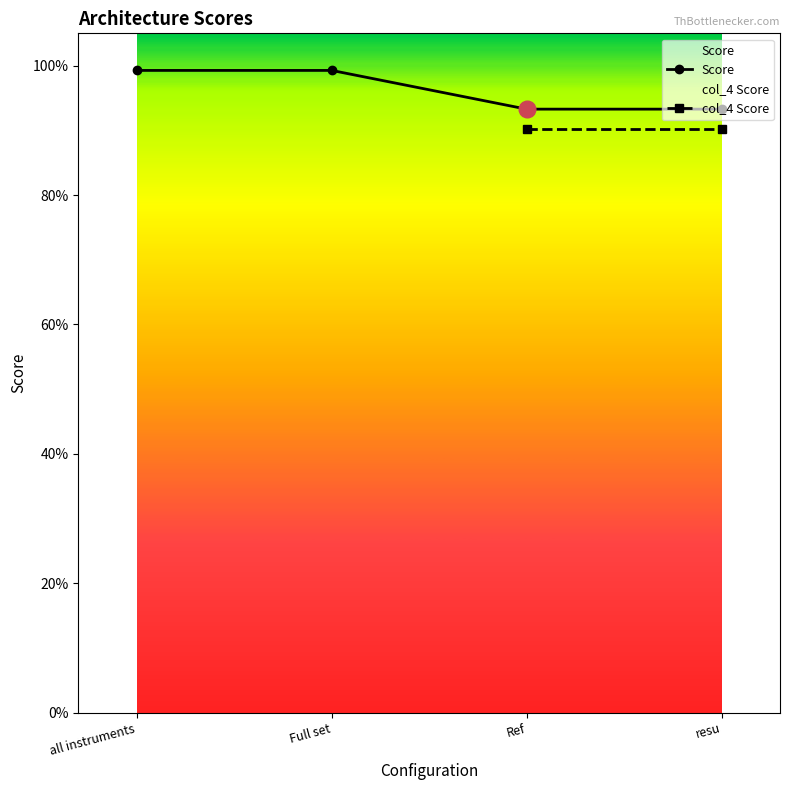

What is the sum of the values at resu and Ref?

1.9